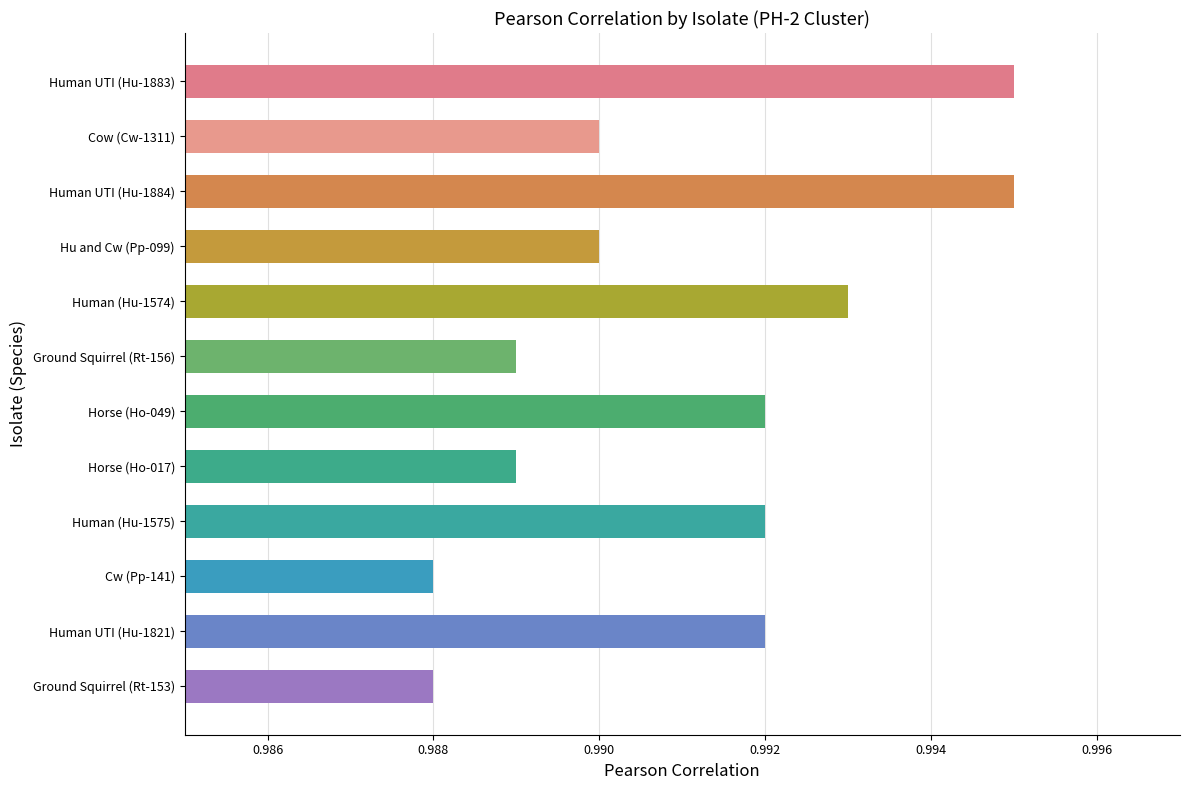

What is the label of the 5th bar from the top?

Human (Hu-1574)